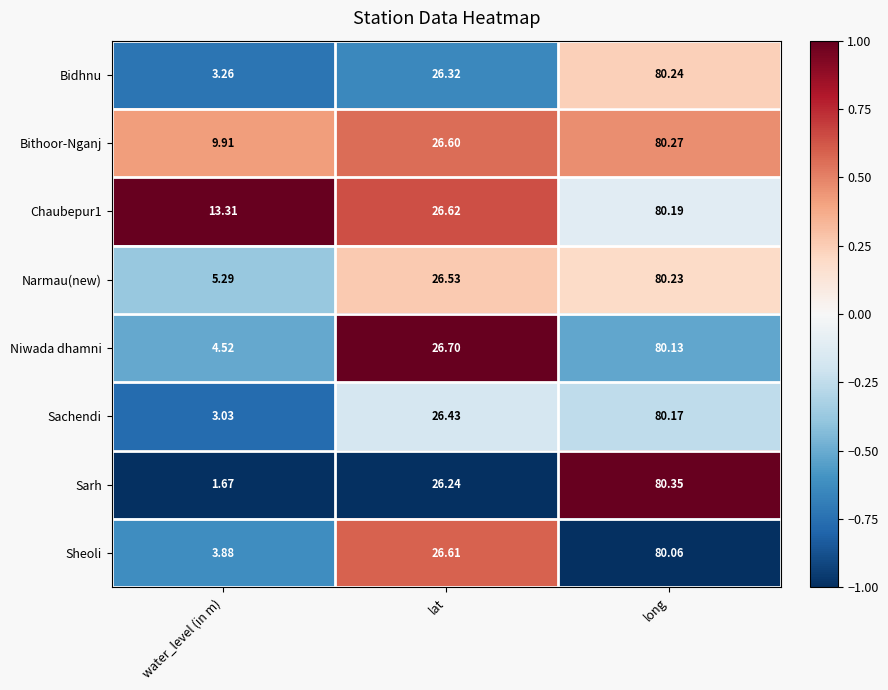

Where does the Niwada dhamni series first go above 26?

lat